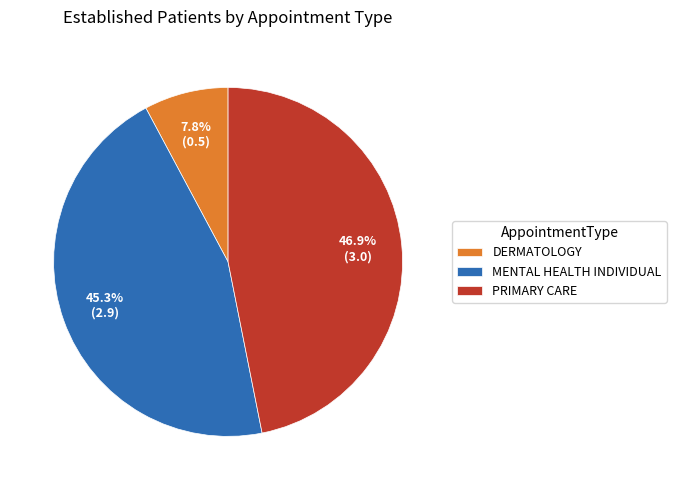

Which slice is the smallest?

DERMATOLOGY